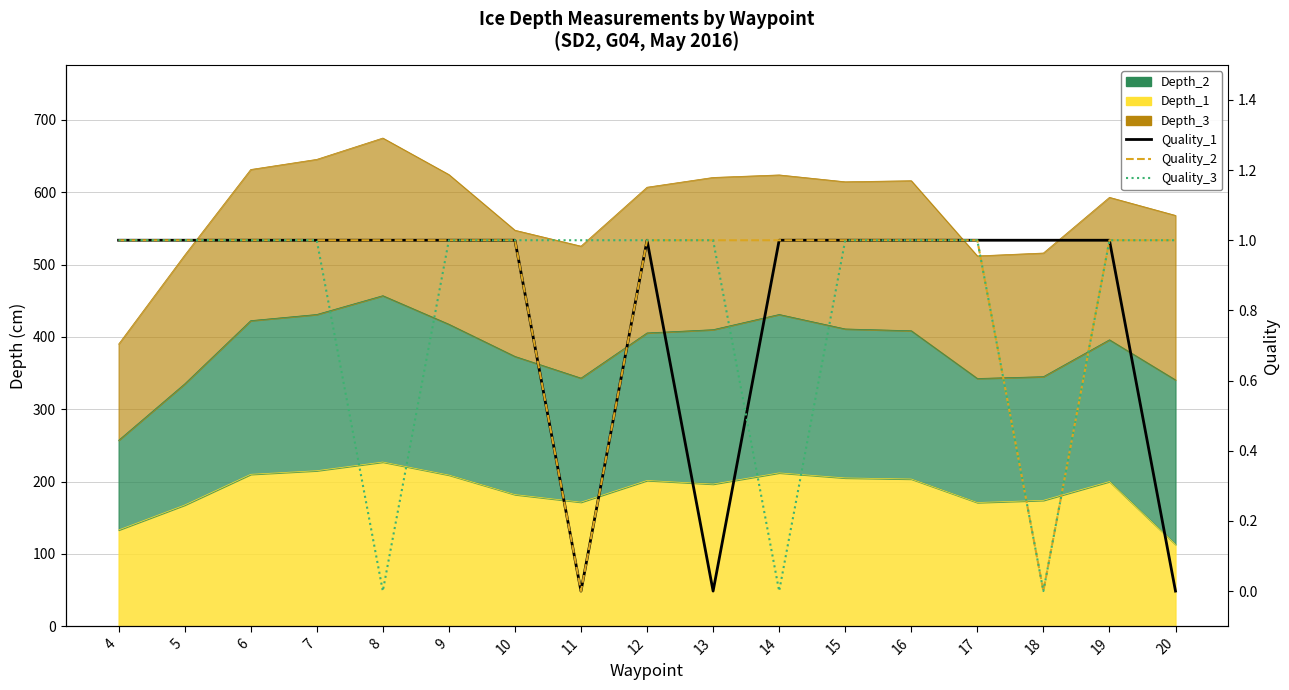

Between which two adjacent categories do Quality_3 and Quality_1 first intersect?

13 and 14